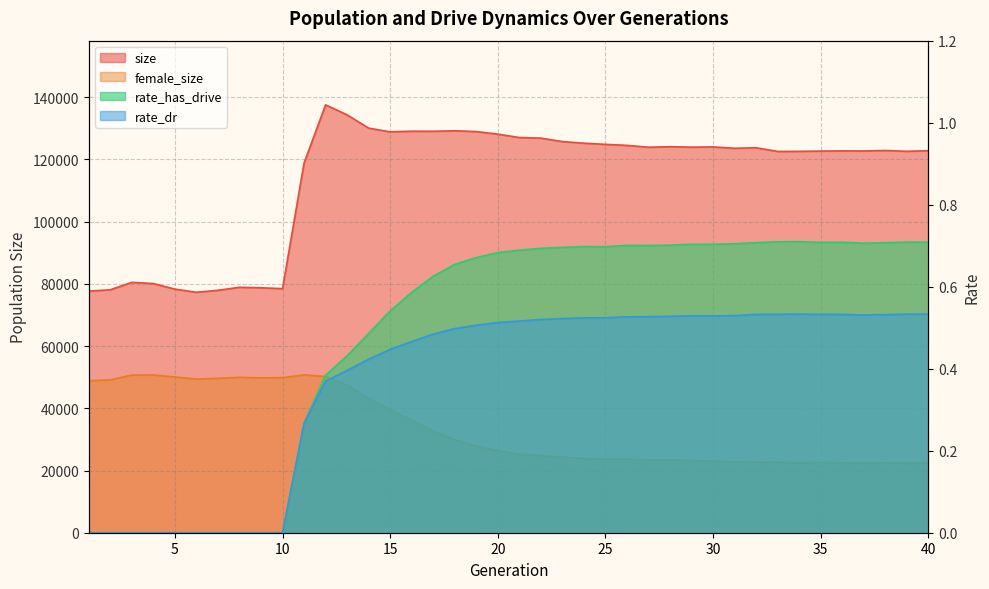

Is it true that female_size equals 22471.0 at 38?

True